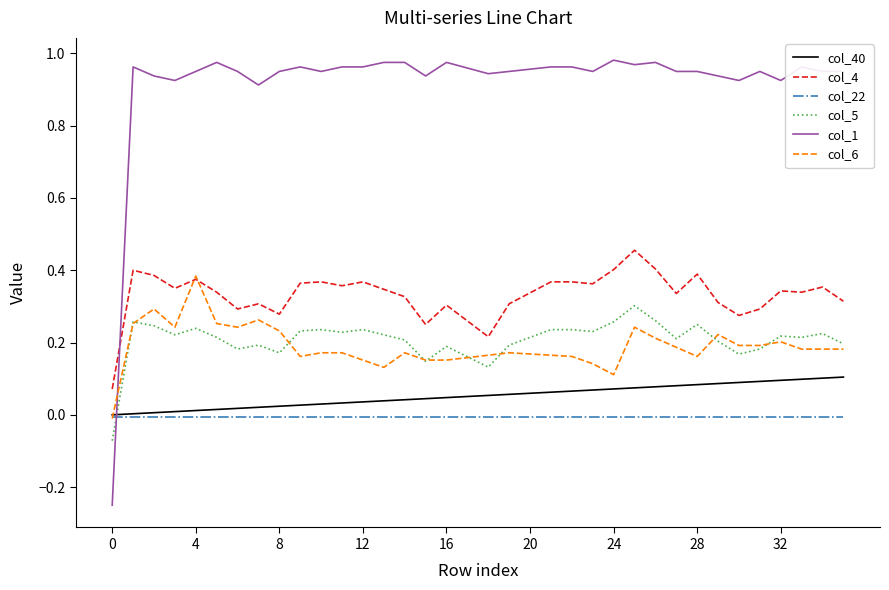

What is the sum of all col_1 values?

33.1